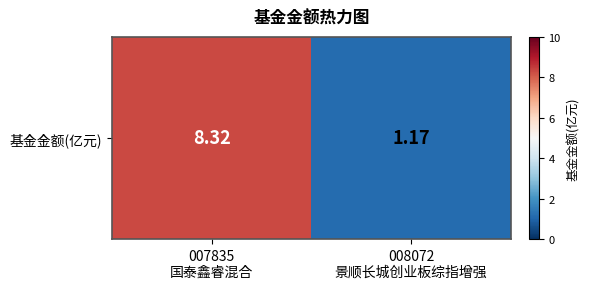

At which label does the data first exceed 8?

007835
国泰鑫睿混合